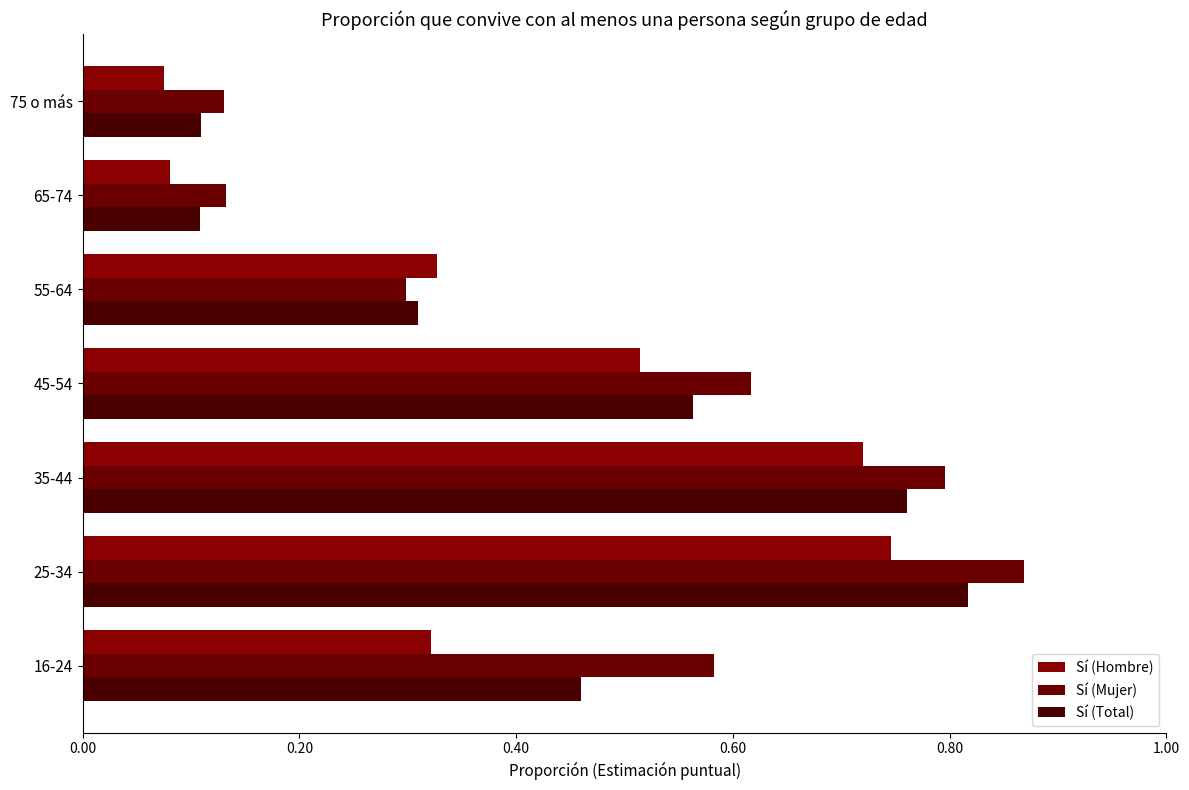

How many data points does each series have?

7